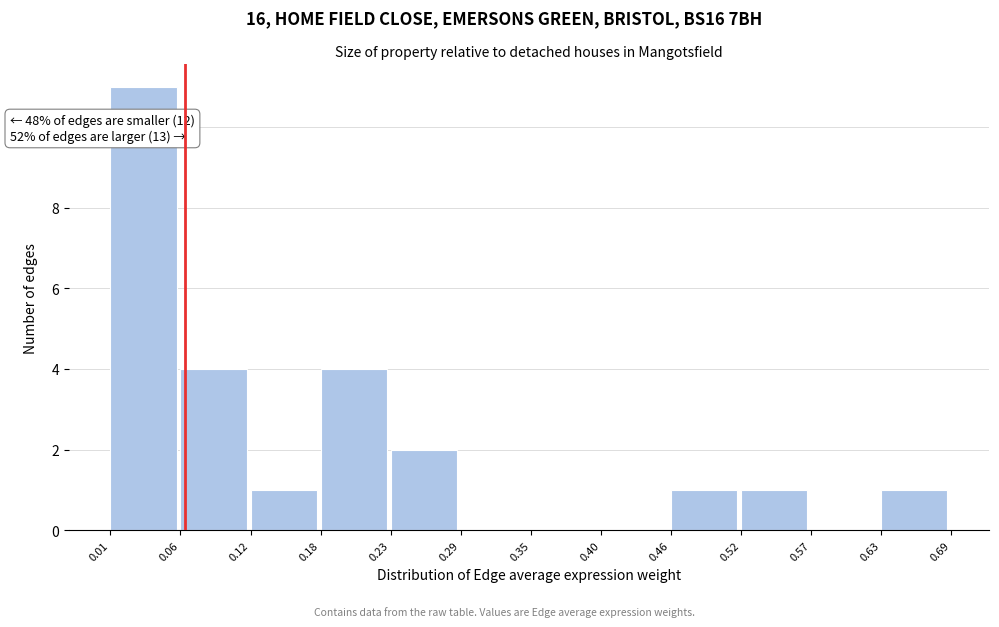

Which range on the x-axis has the tallest bar?

0.01 to 0.06